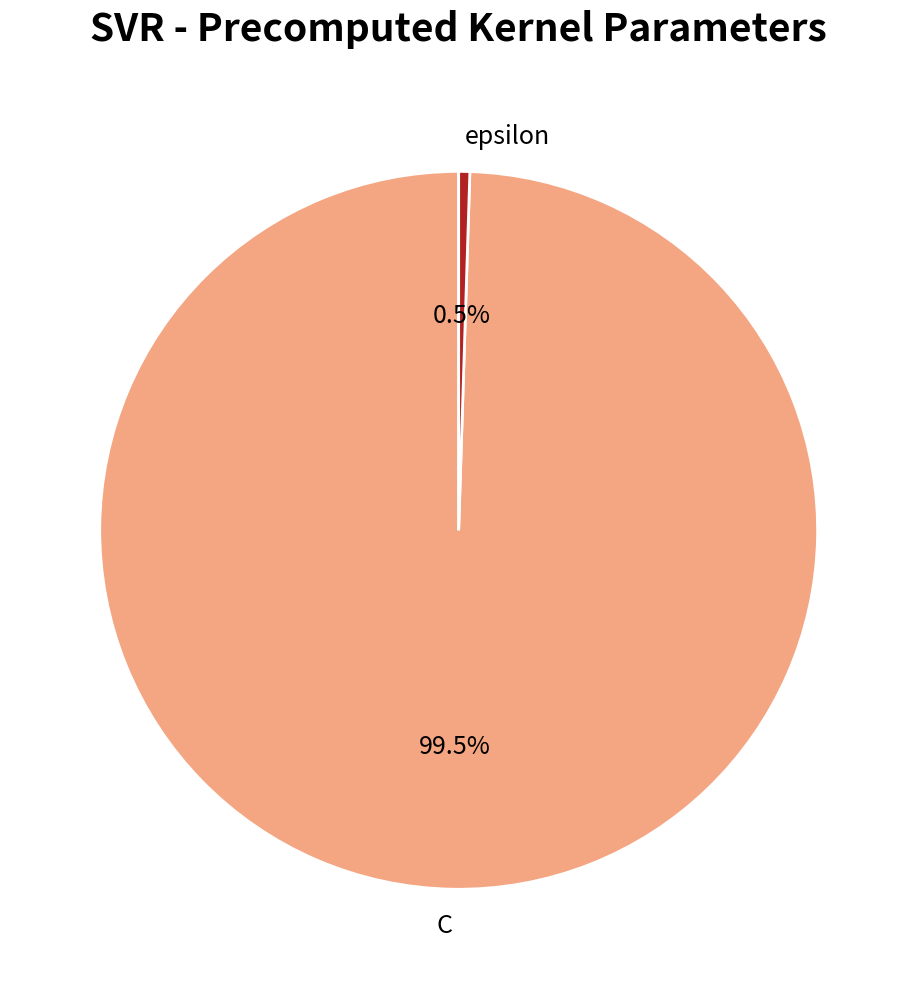

Which category has the biggest portion of the pie?

C